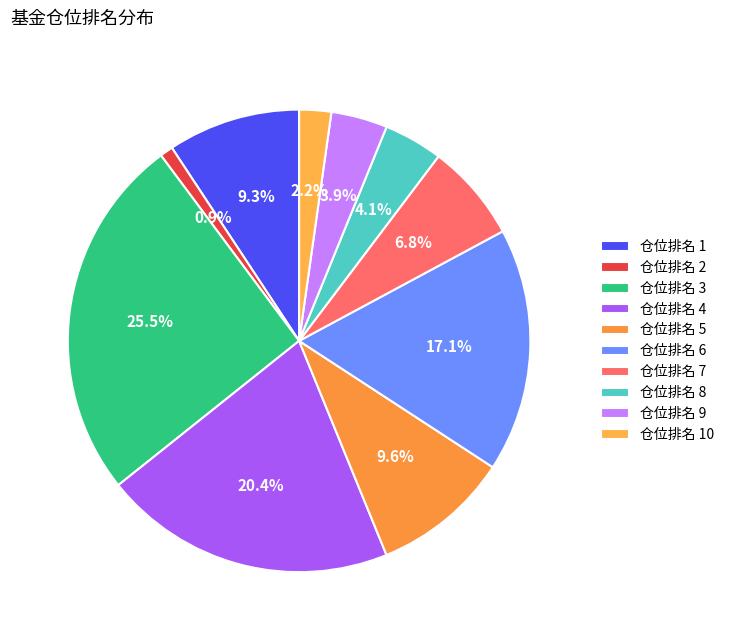

Approximately how many times larger is the value at 仓位排名 1 compared to 仓位排名 9?

2.4